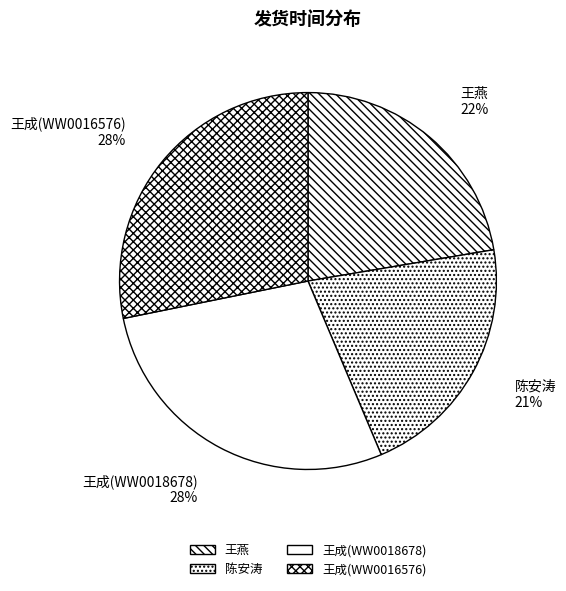

To the nearest percent, what is the difference between the largest and smallest slice percentages?

7%